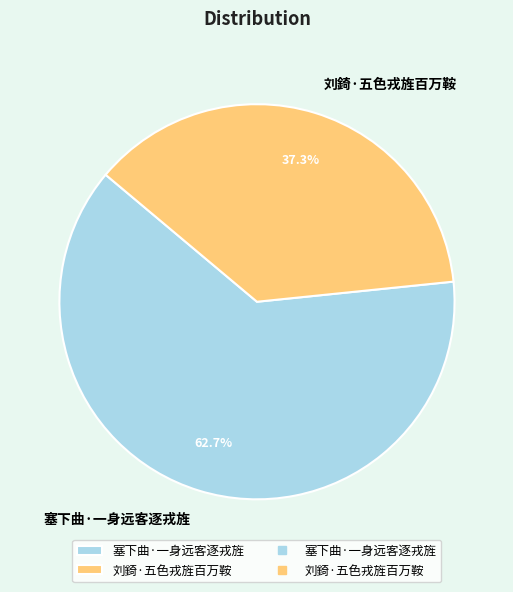

What is the ratio of the value at 塞下曲·一身远客逐戎旌 to the value at 刘錡·五色戎旌百万鞍?

1.7